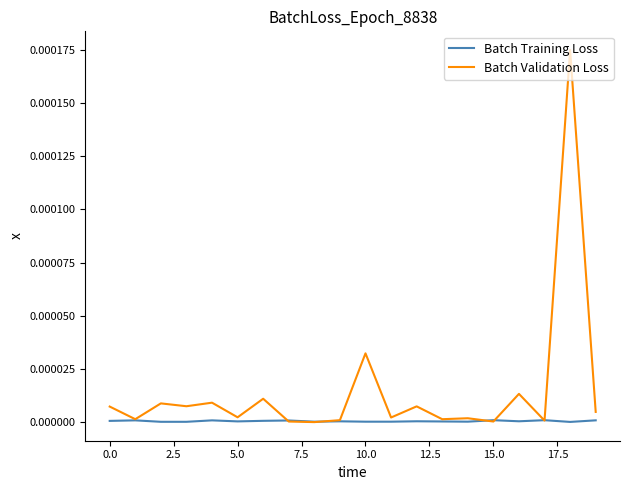

Rank the series by their maximum value, from highest to lowest.

Batch Validation Loss, Batch Training Loss